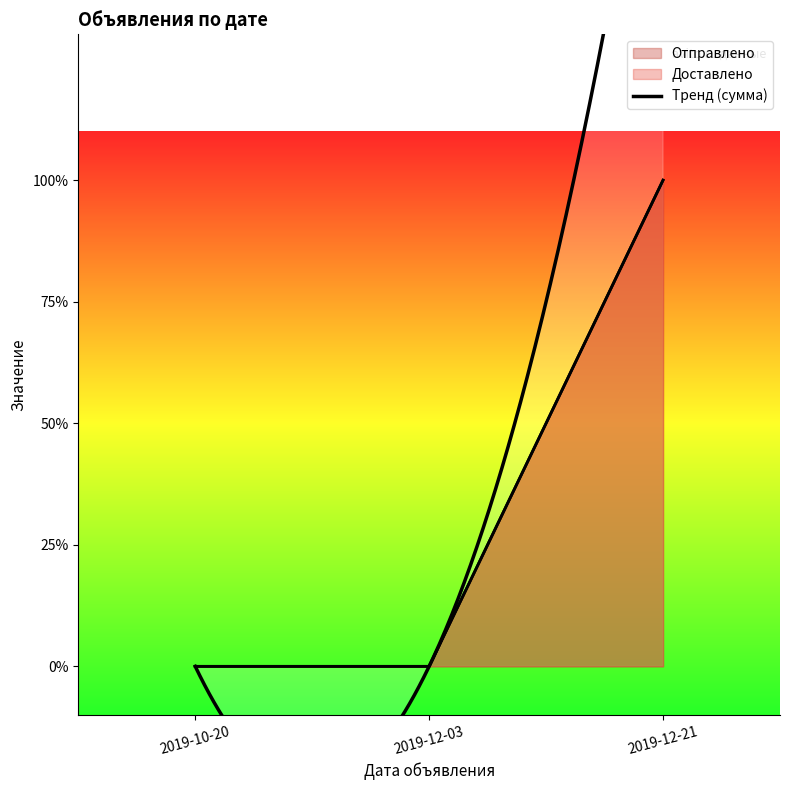

What is the difference between the Отправлено values at 2019-12-21 and 2019-10-20?

1